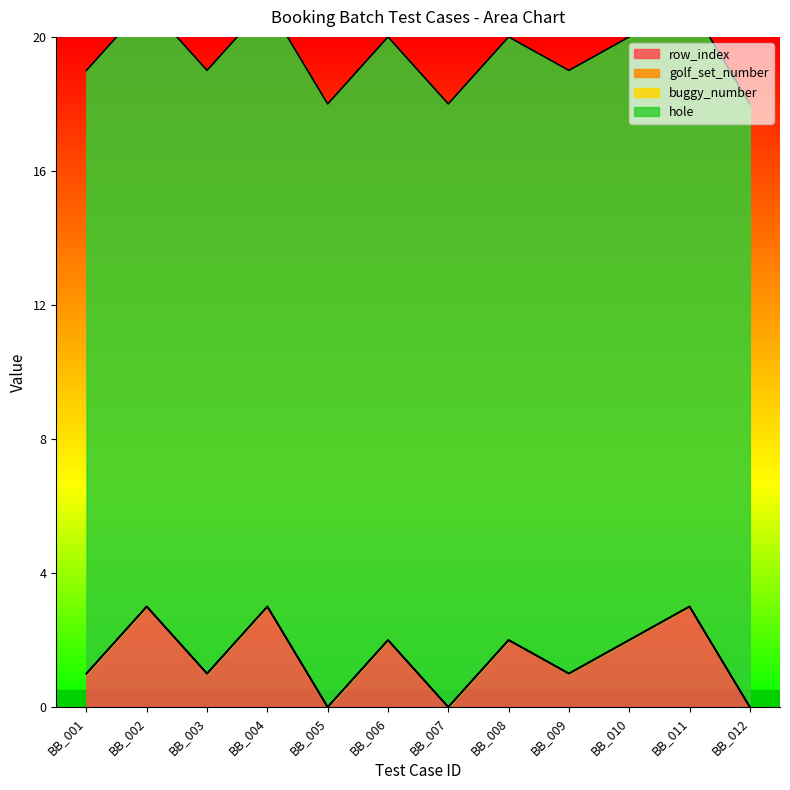

Reading left to right, transcribe all the data shown in this chart.

row_index: 1	3	1	3	0	2	0	2	1	2	3	0
golf_set_number: 0	0	0	0	0	0	0	0	0	0	0	0
buggy_number: 0	0	0	0	0	0	0	0	0	0	0	0
hole: 18	18	18	18	18	18	18	18	18	18	18	18